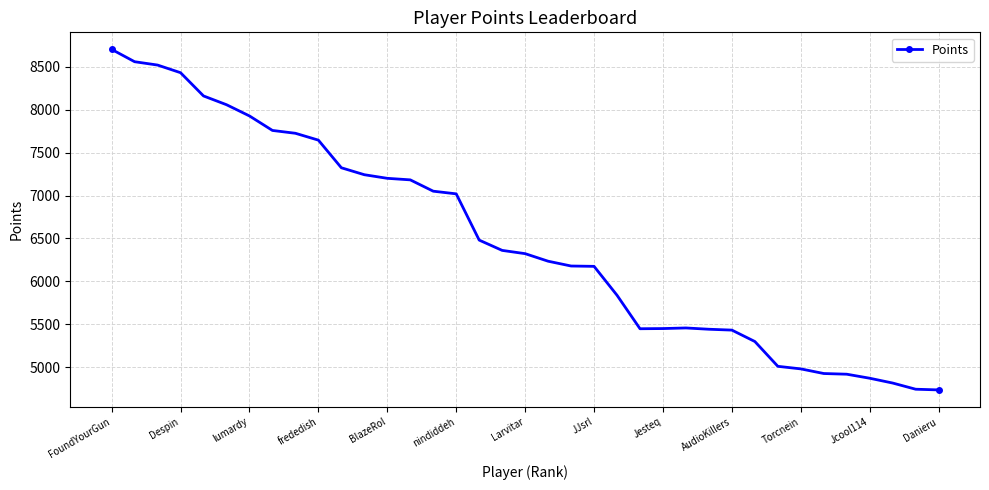

What is the value of the 6th point from the left?

8059